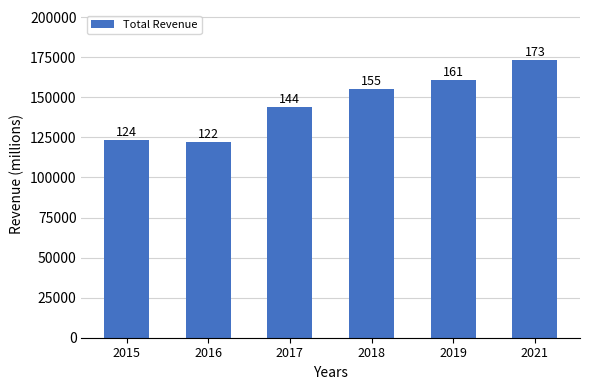

How many bars are there in total?

6